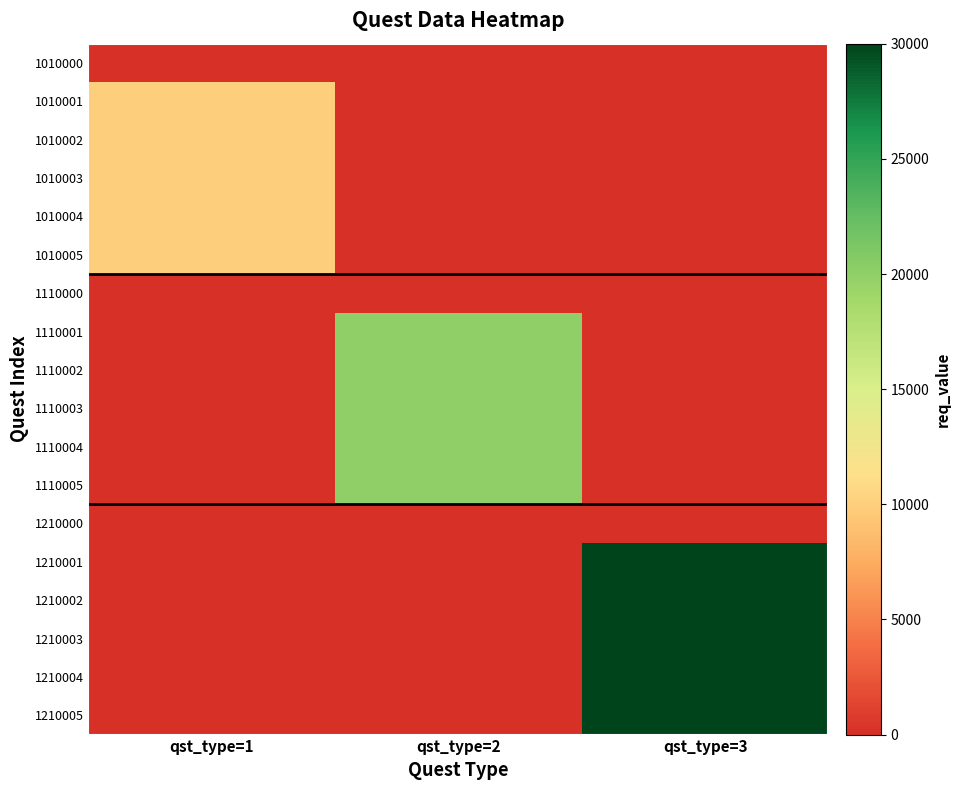

True or false: 1010001 has a value of 0 at qst_type=2.

True